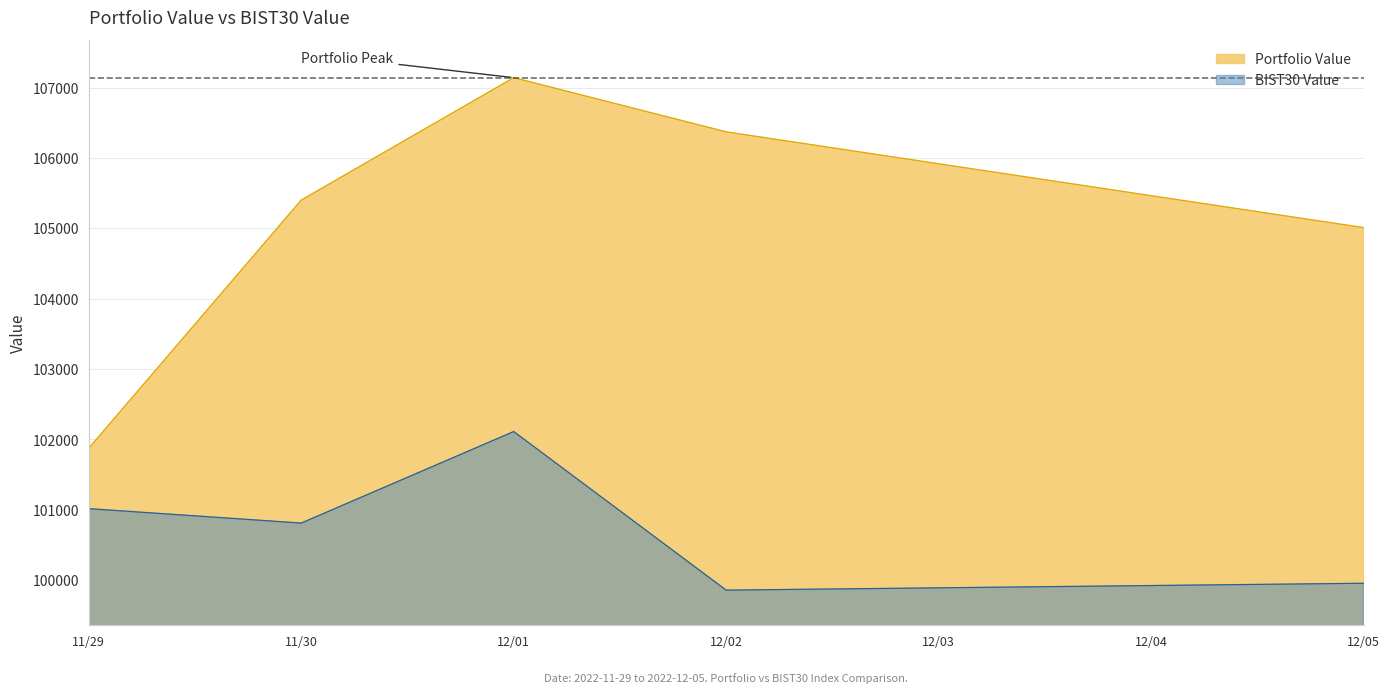

How many interior local peaks does the BIST30 Value series have?

1